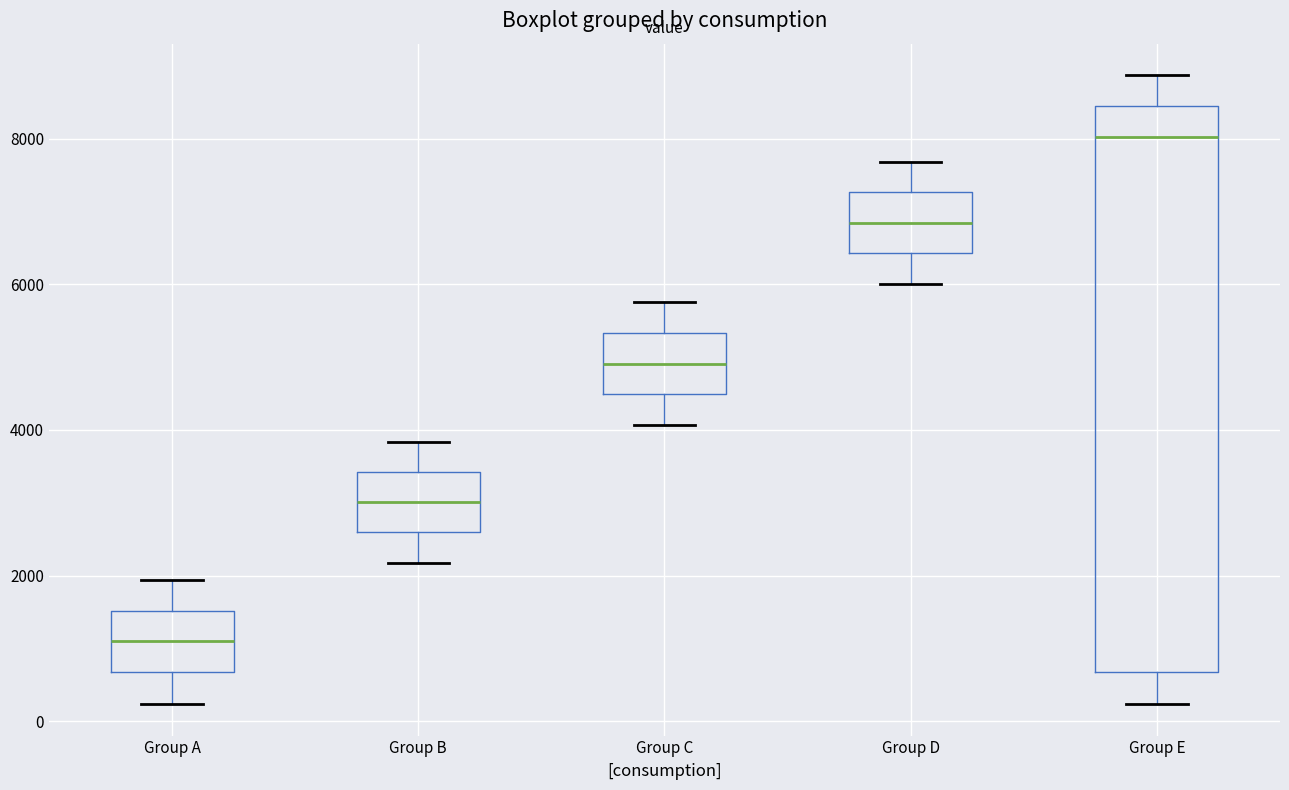

Reading left to right, read every box against the y-axis: the position of its median line, the range the box covers, and the ends of its whiskers. The values are not printed on the chart, so give them approximately, as read against the axis.

Group A: median 1000, box 600 to 1600, whiskers 200 to 2000
Group B: median 3000, box 2600 to 3400, whiskers 2200 to 3800
Group C: median 5000, box 4400 to 5400, whiskers 4000 to 5800
Group D: median 6800, box 6400 to 7200, whiskers 6000 to 7600
Group E: median 8000, box 600 to 8400, whiskers 200 to 8800